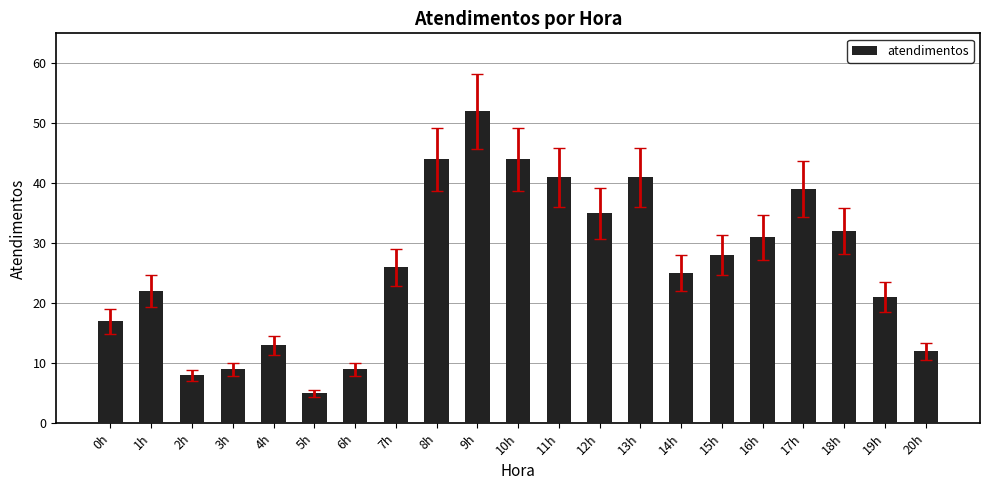

The chart shows a value of 41 at 13h. True or false?

True